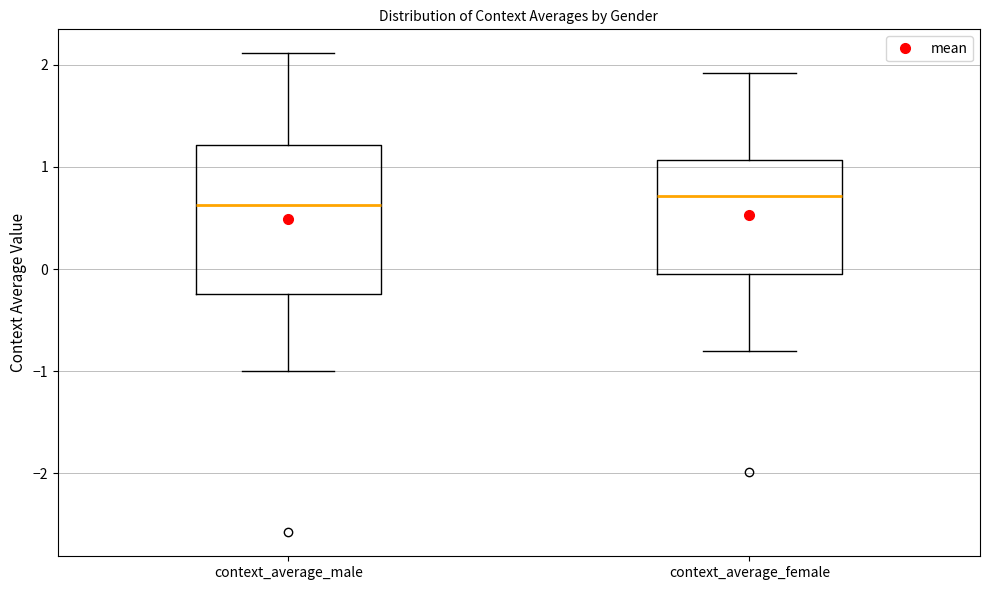

Reading left to right, read every box against the y-axis: the position of its median line, the range the box covers, and the ends of its whiskers. The values are not printed on the chart, so give them approximately, as read against the axis.

context_average_male: median 0.6, box -0.2 to 1.2, whiskers -1.0 to 2.1
context_average_female: median 0.7, box -0.1 to 1.1, whiskers -0.8 to 1.9